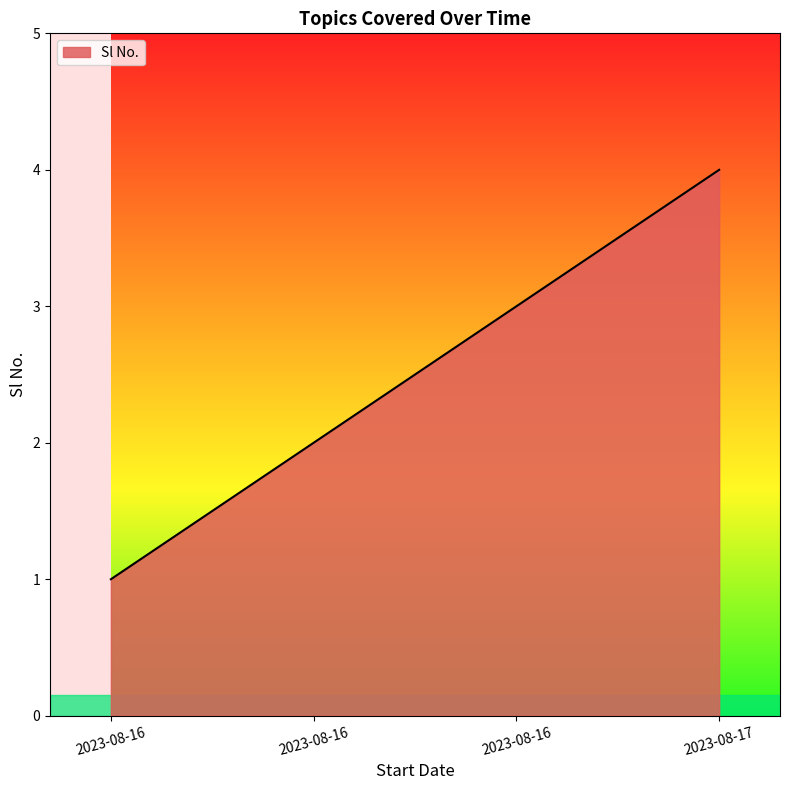

Reading right to left, what are all the values shown in this chart?

2023-08-17=4	2023-08-16=3	2023-08-16=2	2023-08-16=1